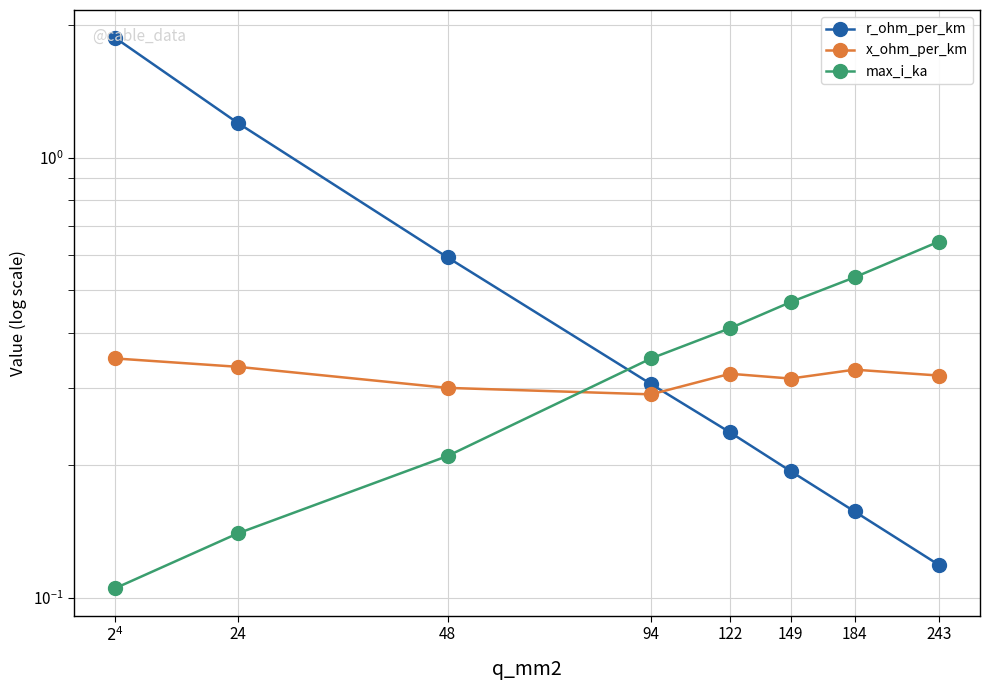

True or false: r_ohm_per_km has more than 0 interior local peaks.

False